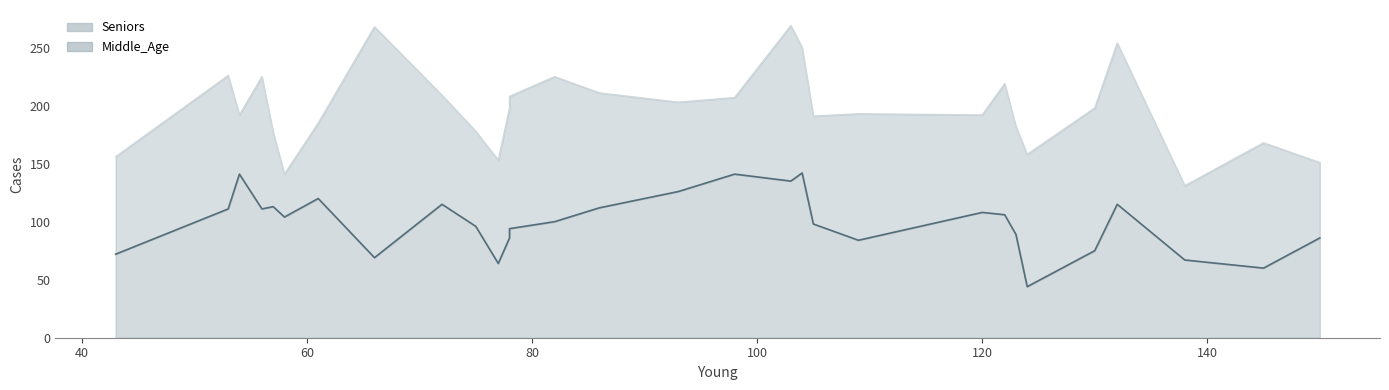

Reading left to right, extract all data points from this chart.

Seniors: 43=72	53=111	54=141	57=113	58=104	72=115	75=96	78=86	105=98	138=67	56=111	61=120	77=64	82=100	86=112	98=141	104=142	120=108	123=89	150=86	66=69	78=94	93=126	103=135	109=84	122=106	124=44	130=75	132=115	145=60
Middle_Age: 43=84	53=115	54=51	57=64	58=37	72=94	75=82	78=112	105=93	138=64	56=114	61=65	77=89	82=125	86=99	98=66	104=108	120=84	123=93	150=65	66=199	78=114	93=77	103=134	109=109	122=113	124=114	130=123	132=139	145=108